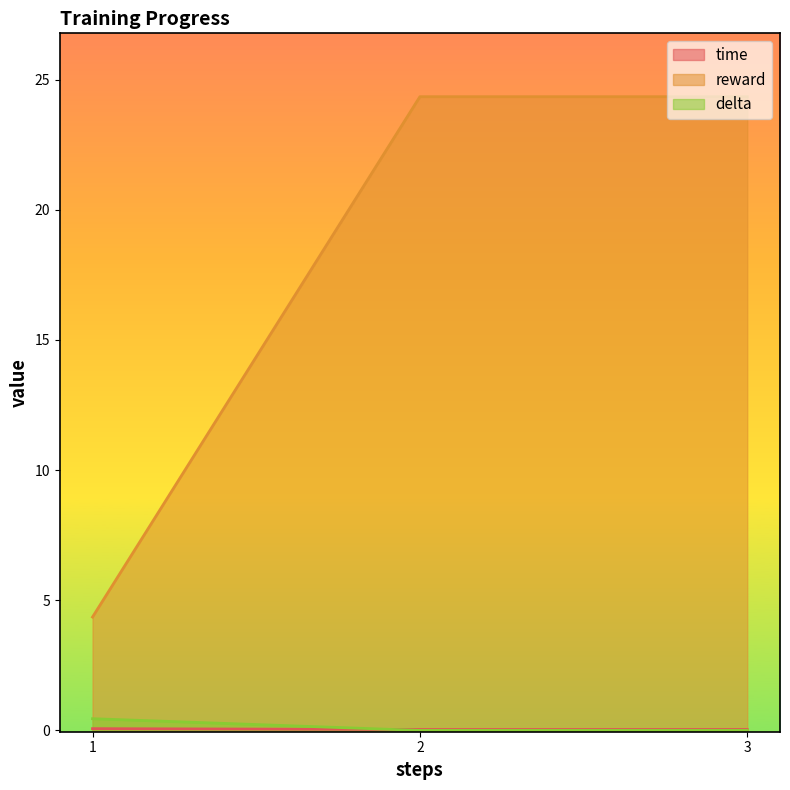

Reading left to right, extract all data points from this chart.

time: 1=0.1	2=0.0	3=0.0
reward: 1=4.4	2=24.3	3=24.3
delta: 1=0.4	2=0.0	3=0.0